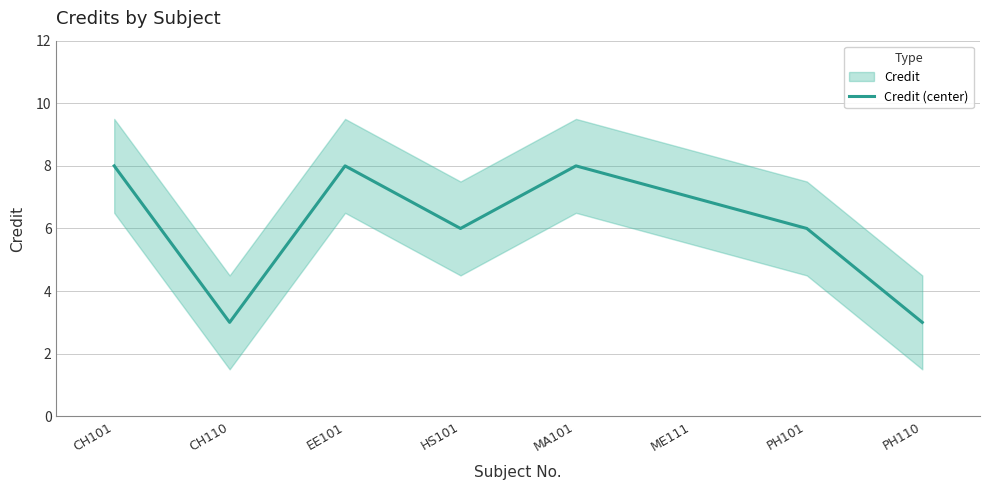

Count the values in the range 6 to 8.

6